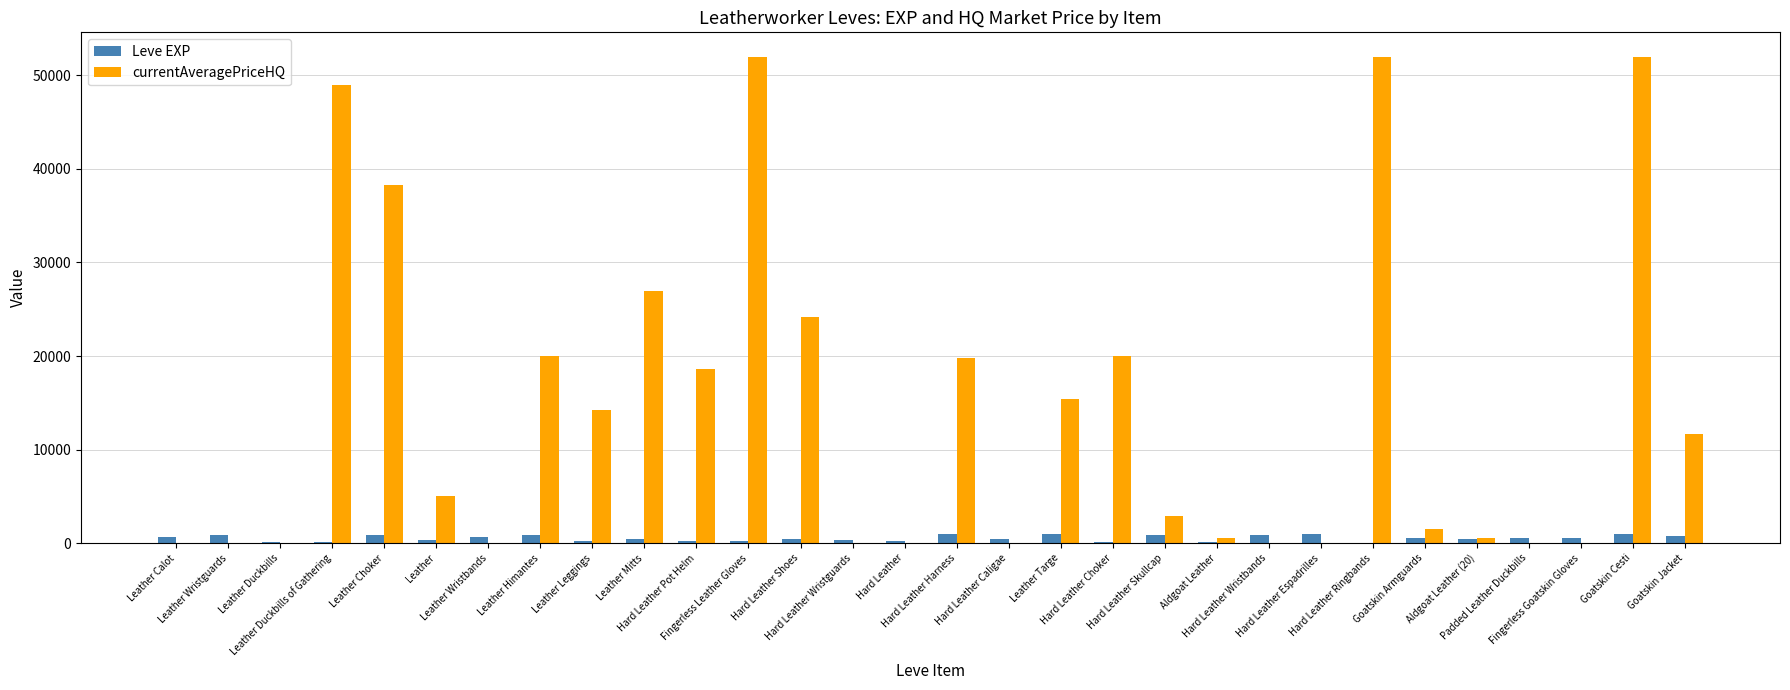

Which series has the largest total across all categories?

currentAveragePriceHQ